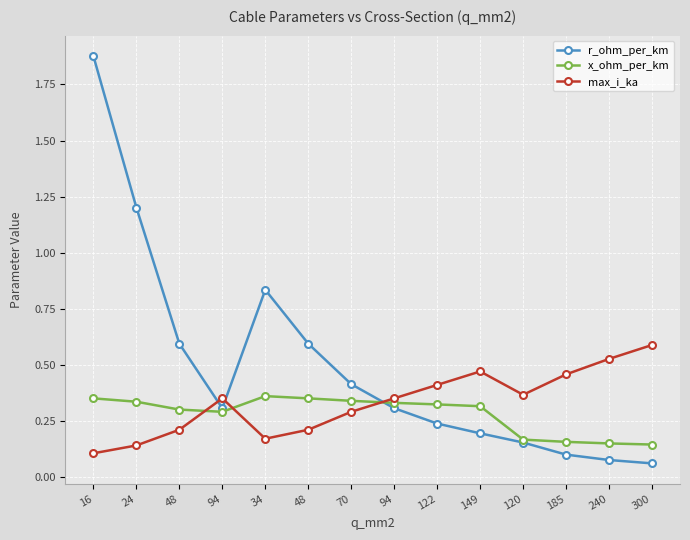

How many categories are shown in the chart?

14